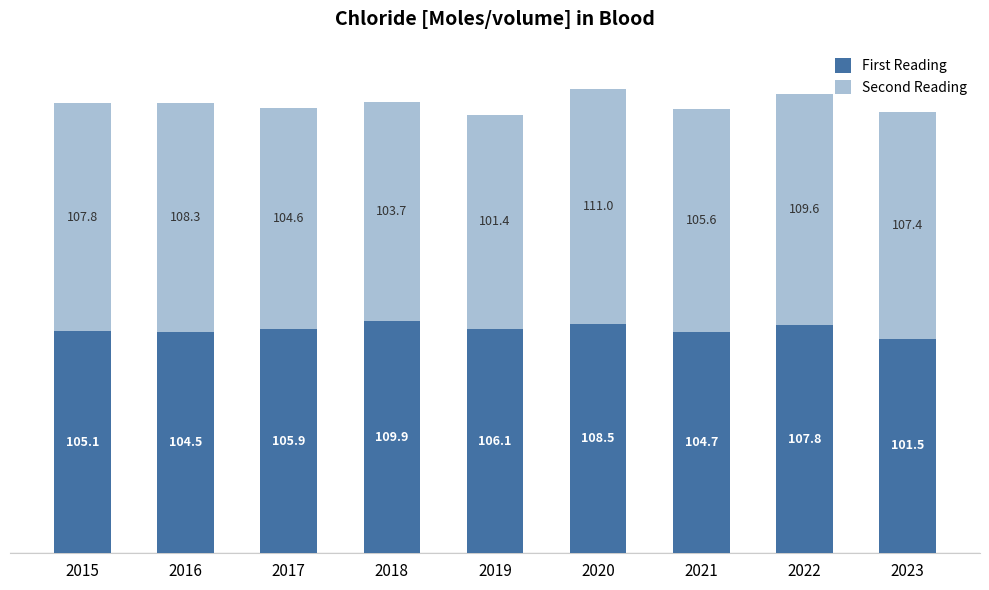

What is the sum of all First Reading values?

954.0